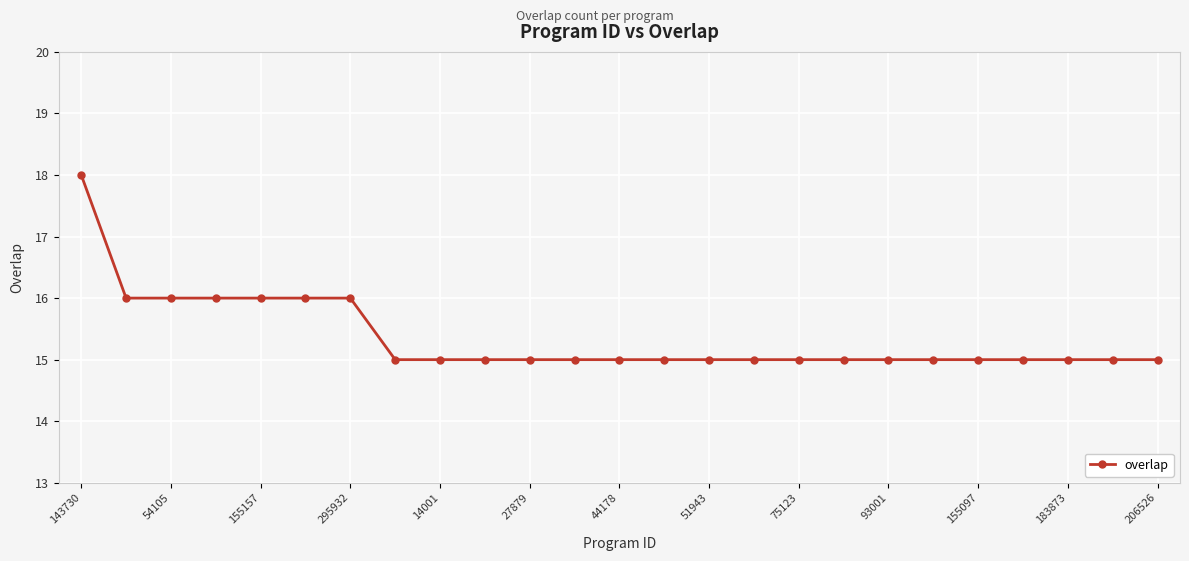

What is the minimum value shown in the chart?

15